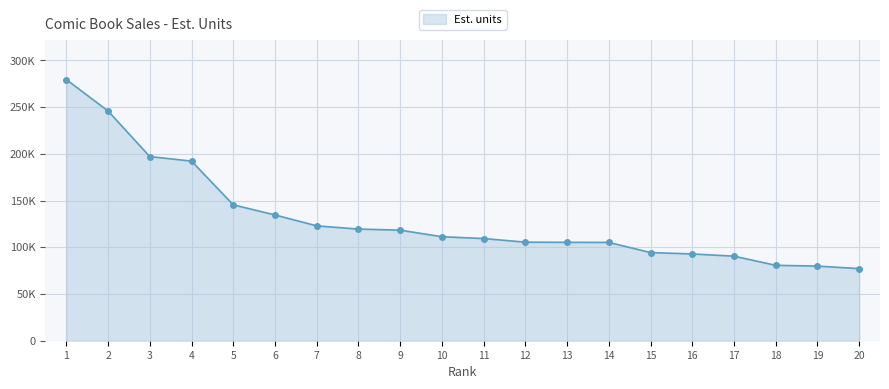

List the labels in order of value, smallest first.

20, 19, 18, 17, 16, 15, 14, 13, 12, 11, 10, 9, 8, 7, 6, 5, 4, 3, 2, 1